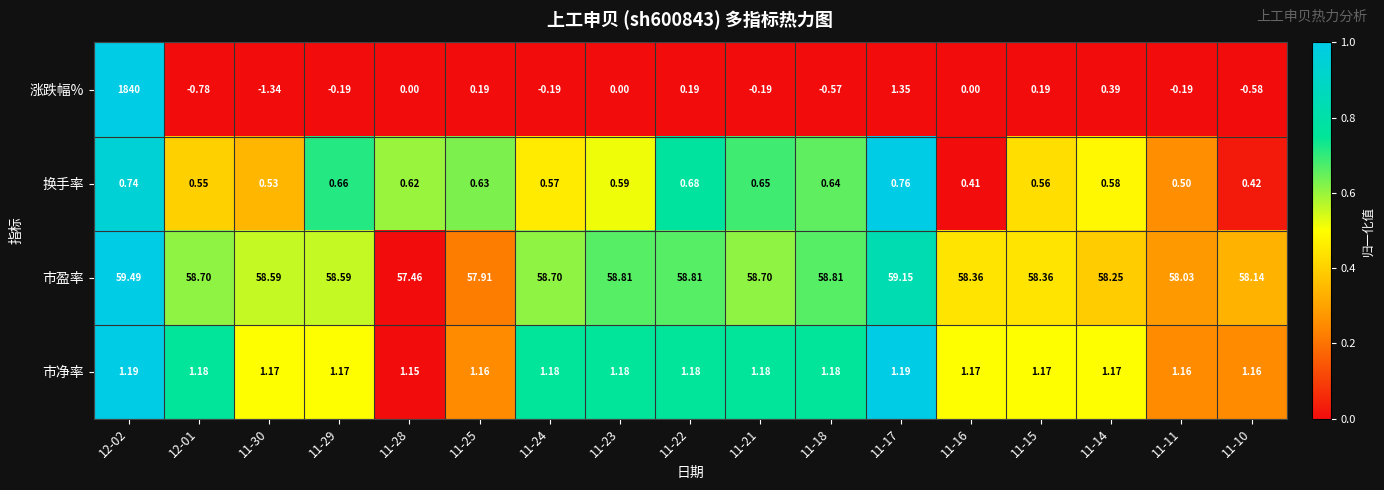

Rank the series by their maximum value, from lowest to highest.

换手率, 市净率, 市盈率, 涨跌幅%